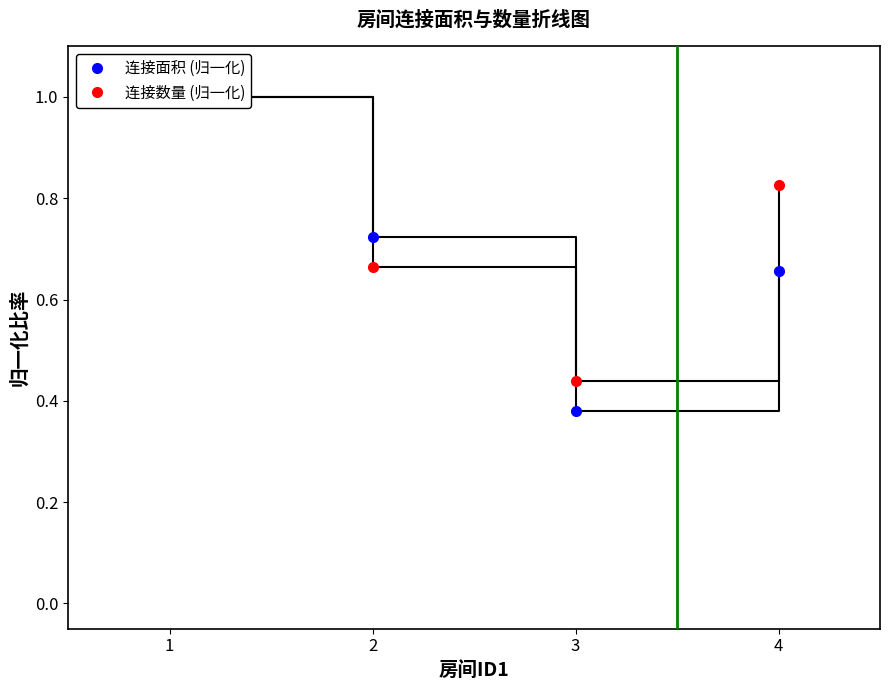

True or false: 连接面积 (归一化) has more than 0 interior local peaks.

False